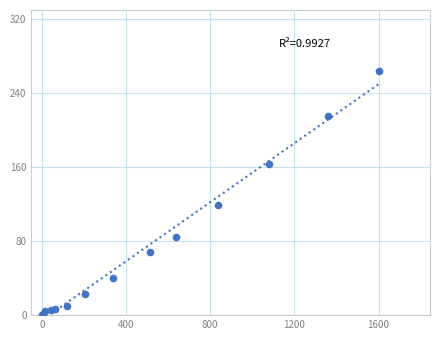

What Y value in the scatter plot is closest to 132?

119